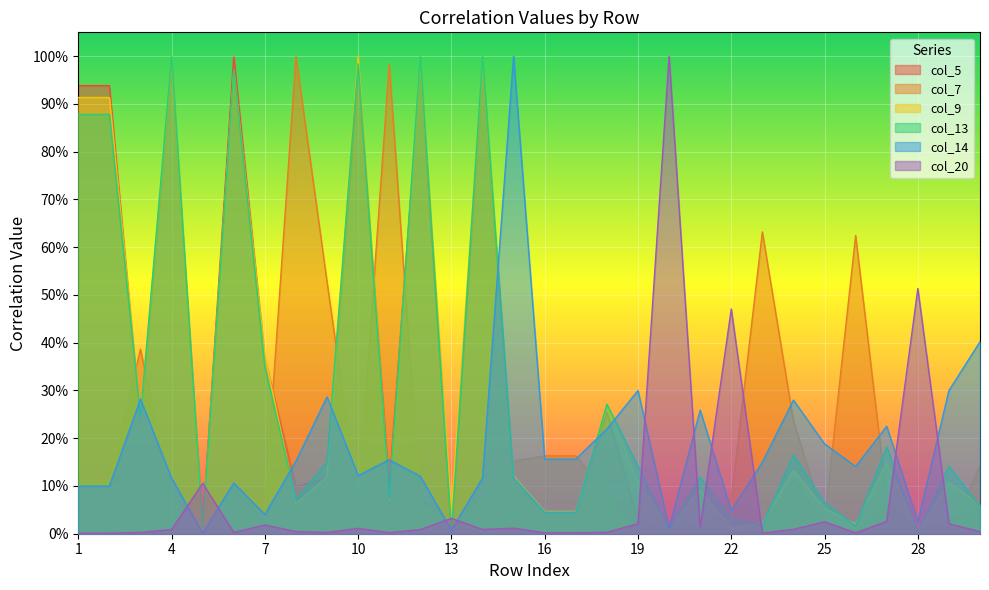

True or false: col_5 has more than 2 points higher than both neighbors.

True